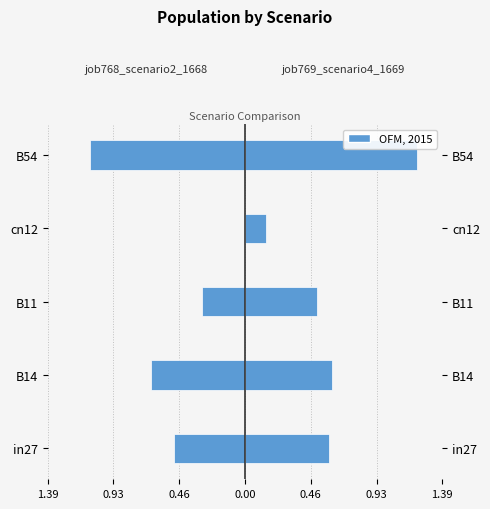

Reading left to right, extract all data points from this chart.

job768_scenario2_1668: -0.5	-0.7	-0.3	0.0	-1.1
job769_scenario4_1669: 0.6	0.6	0.5	0.1	1.2